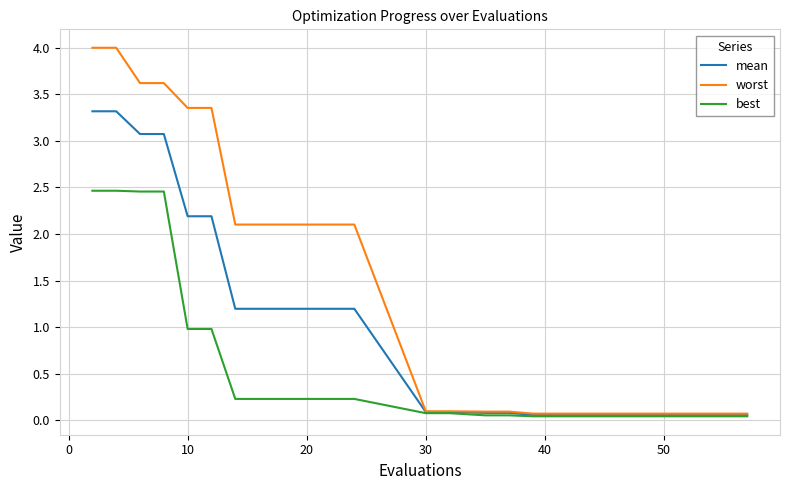

List the series in order of their overall mean, lowest first.

best, mean, worst